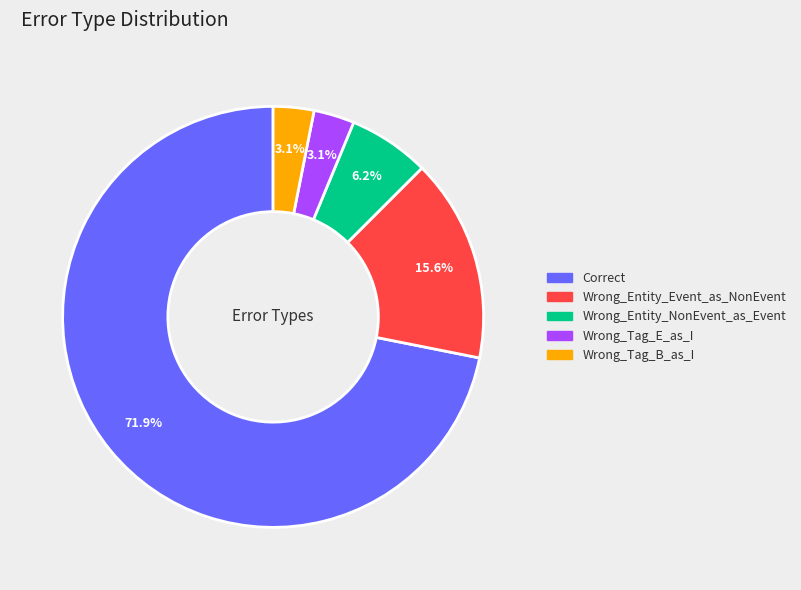

What percentage is NOT represented by Wrong_Tag_B_as_I?

96.9%